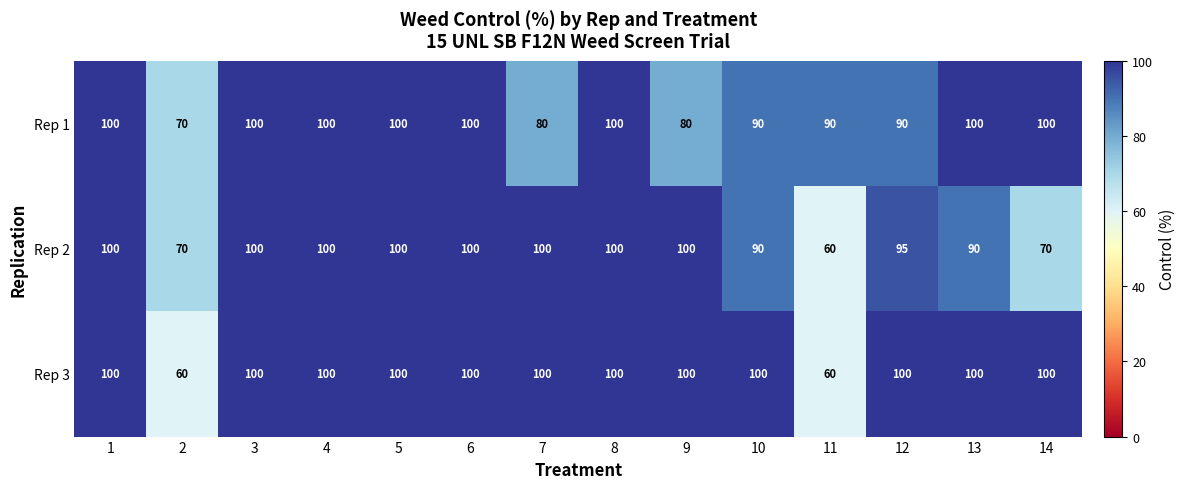

Is it true that Rep 3 equals 100 at 14?

True